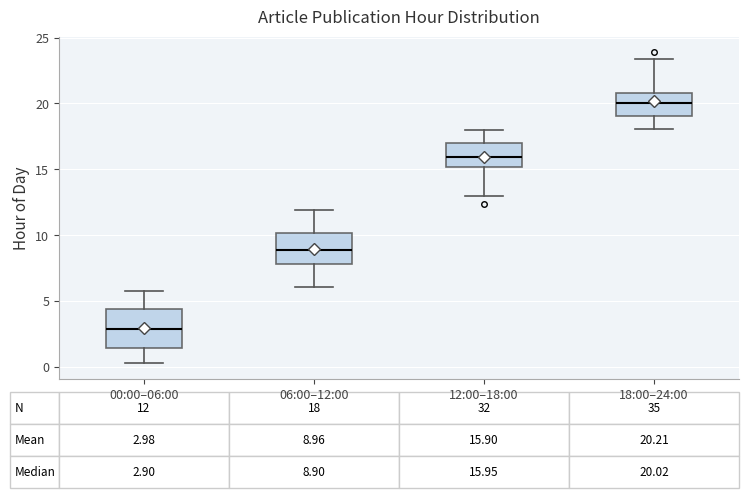

Which box has the highest median line?

18:00–24:00